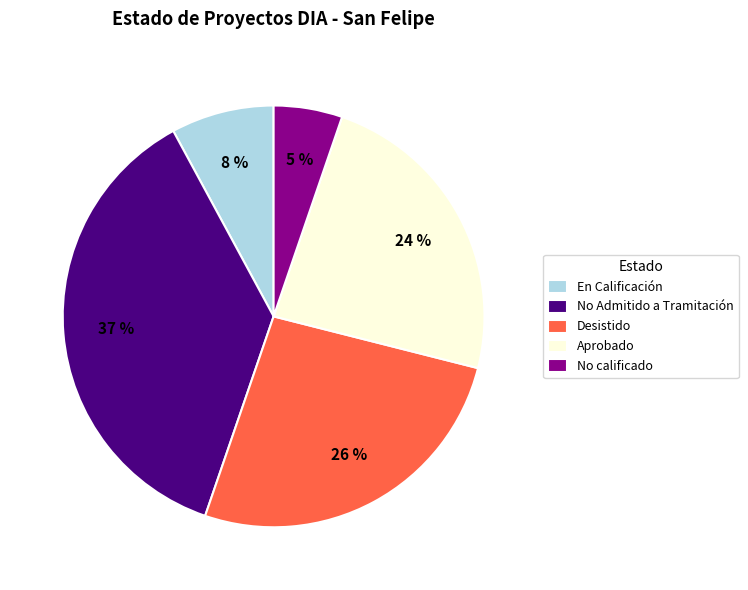

Is the sum of Aprobado and No calificado greater than half?

No